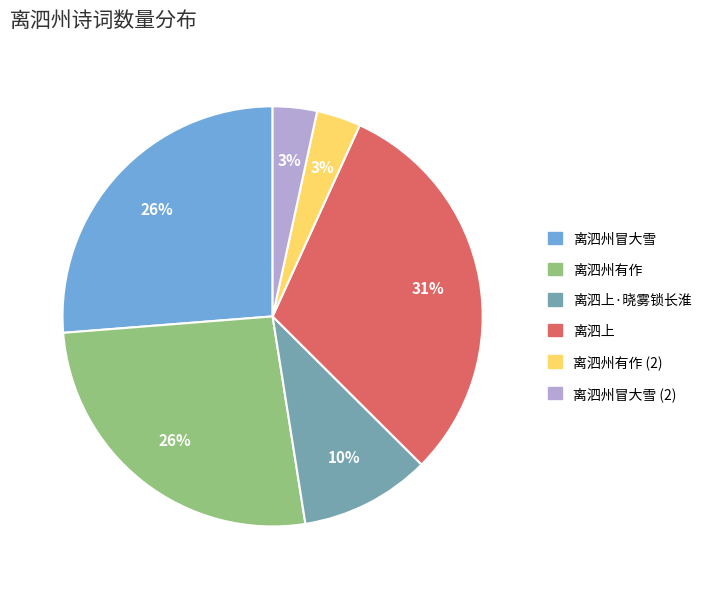

Is there a majority slice in this chart?

No